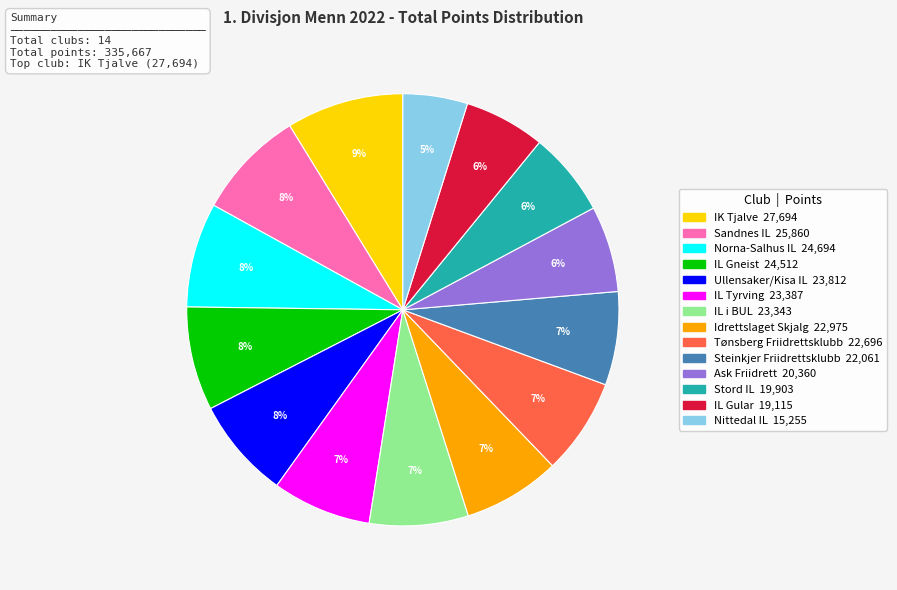

To the nearest percent, what is the average slice percentage?

7%